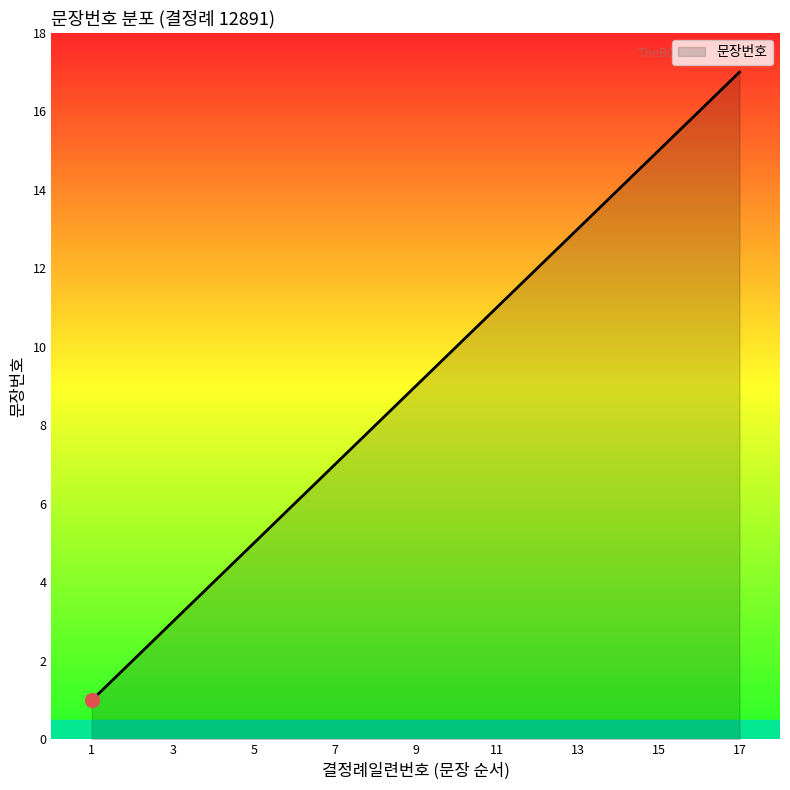

What is the maximum value shown in the chart?

17